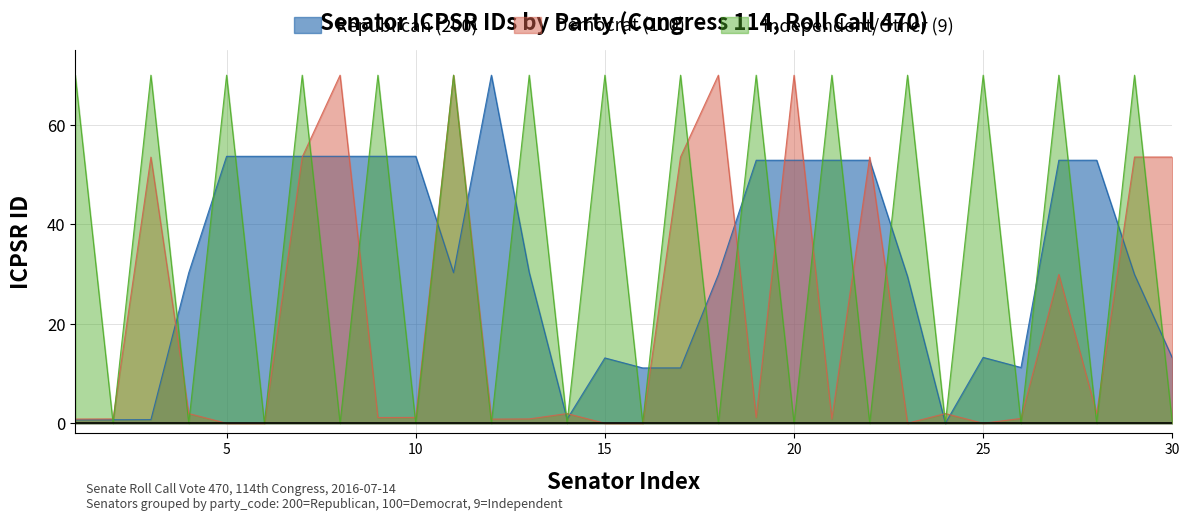

The Republican (200) series shows 13.2 at 25. True or false?

True